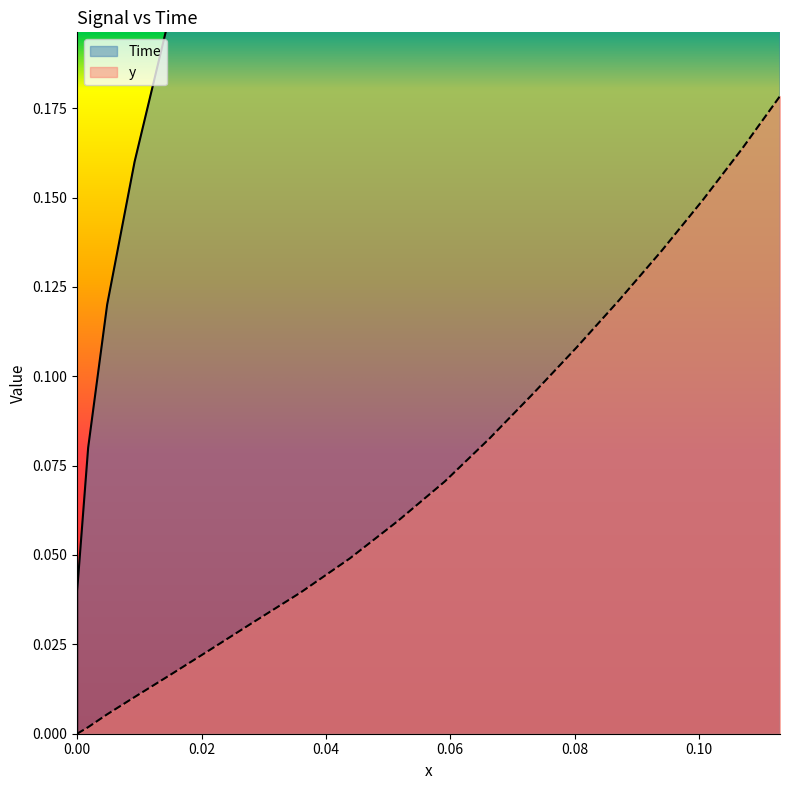

How many lines are shown in the chart?

2